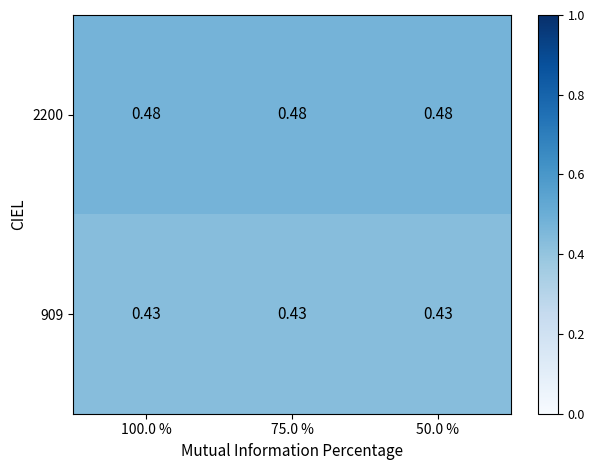

At 50.0 %, list the series in order from largest to smallest.

2200, 909